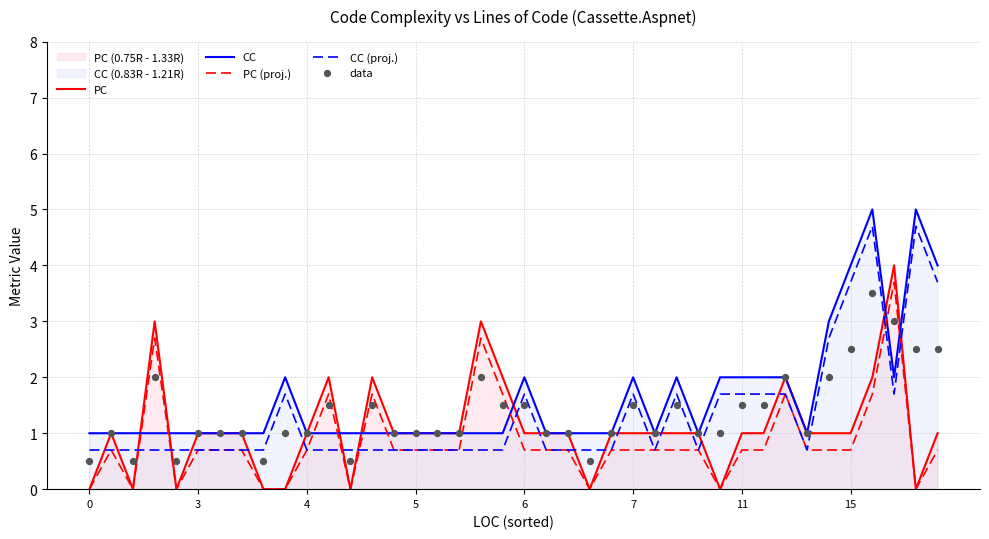

True or false: CC (proj.) and CC intersect in this chart.

False